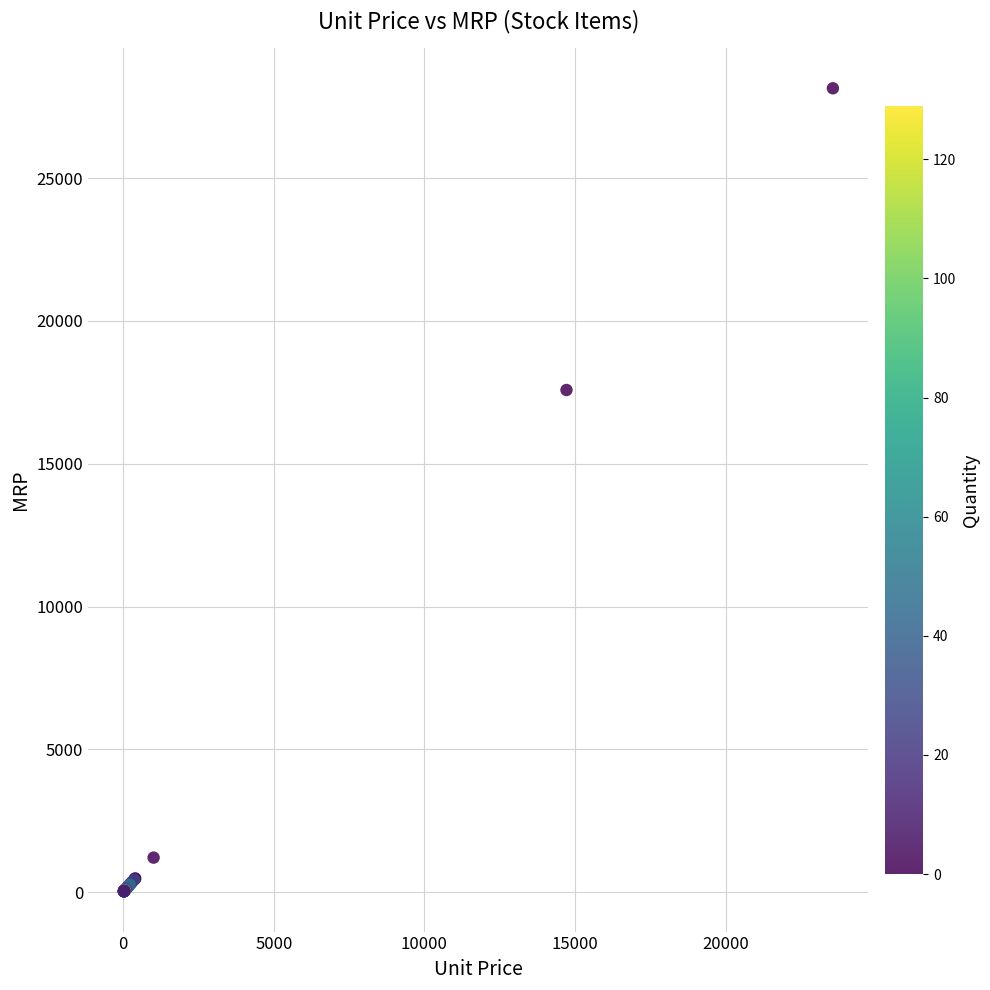

What Y value in the scatter plot is closest to 14085?

17582.3